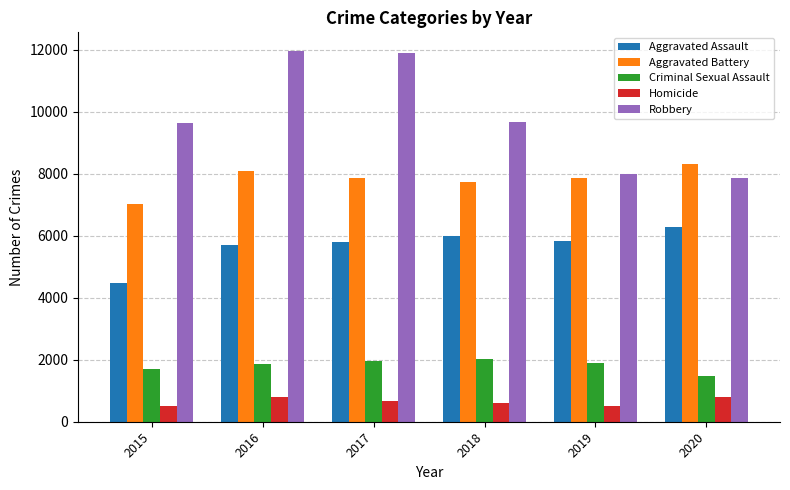

The value of Criminal Sexual Assault at 2019 is 1233. True or false?

False